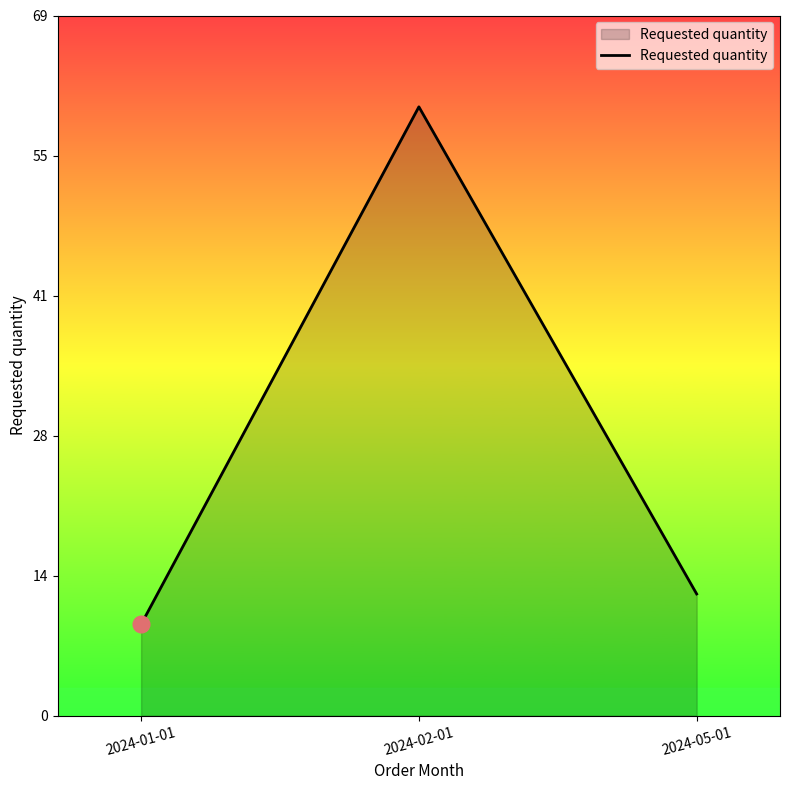

What is the average value?

27